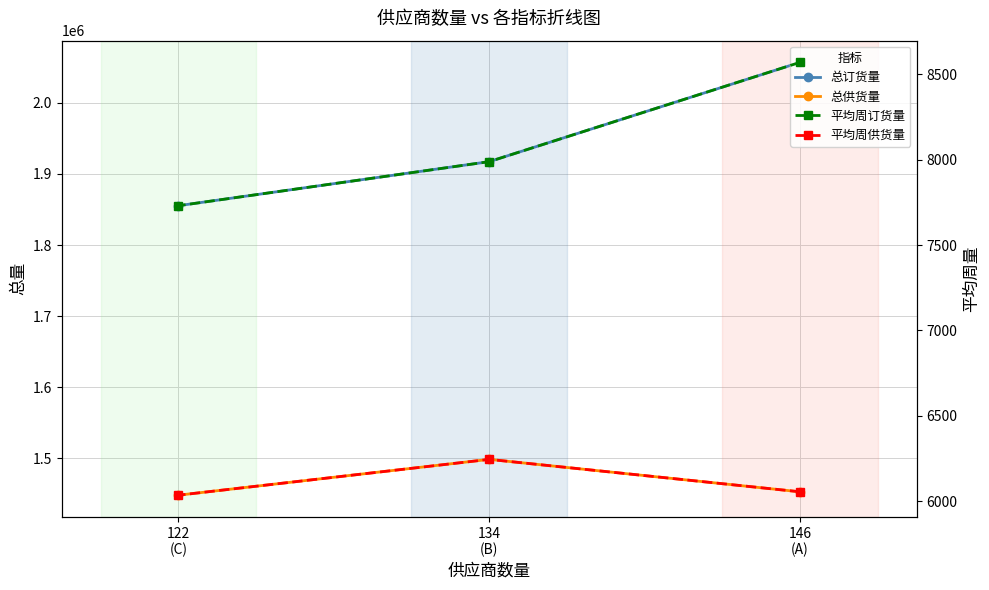

Rank the series by their maximum value, from lowest to highest.

平均周供货量, 平均周订货量, 总供货量, 总订货量